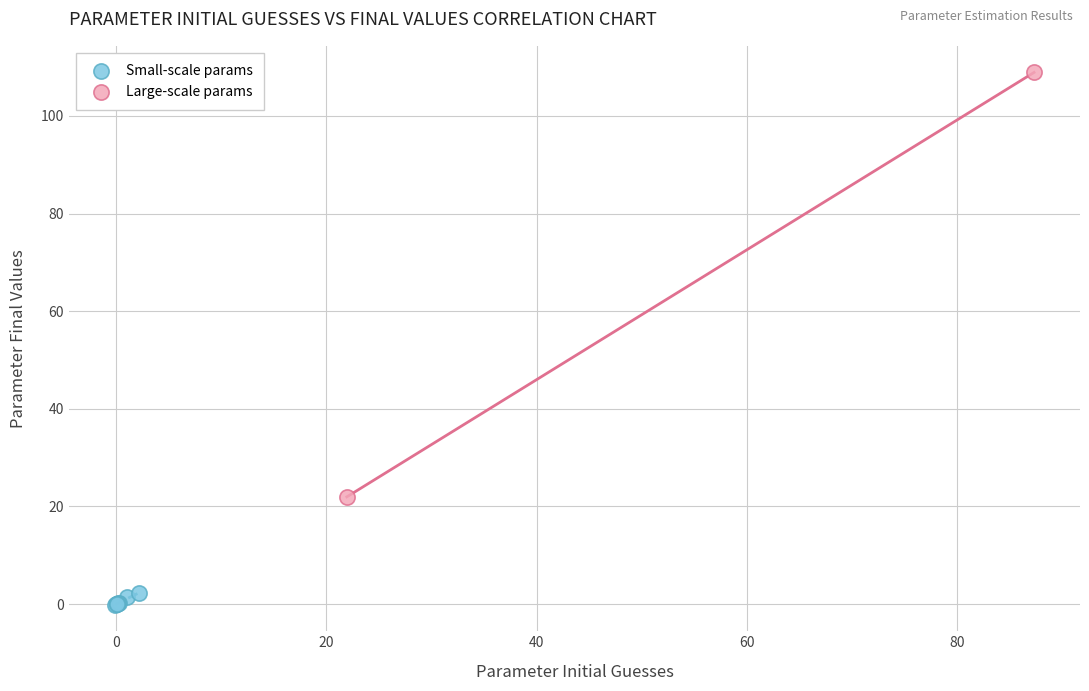

Which series has the largest Y range (max minus min)?

Large-scale params